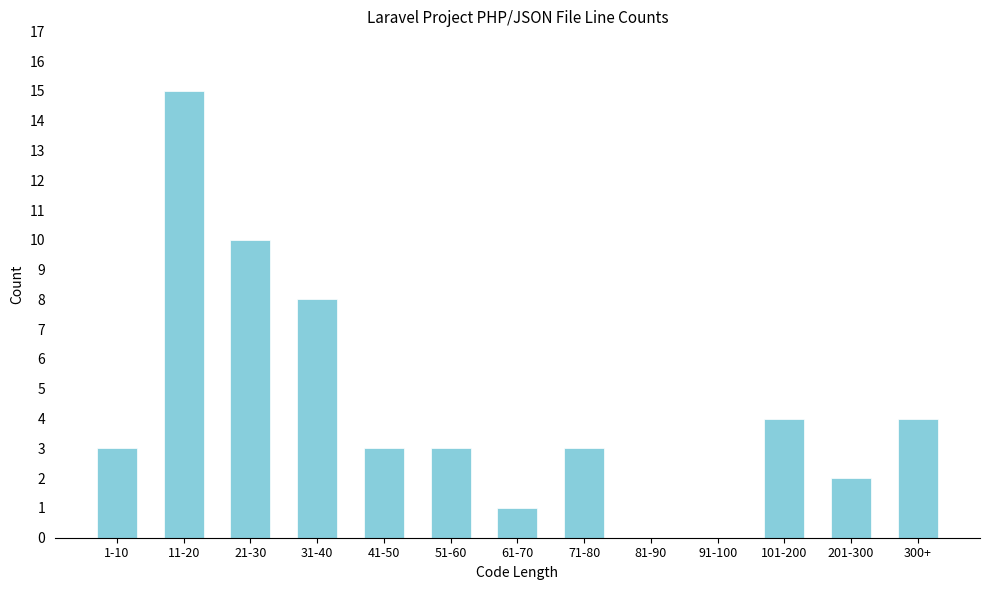

Reading left to right, list all the values displayed in this chart.

1-10=3	11-20=15	21-30=10	31-40=8	41-50=3	51-60=3	61-70=1	71-80=3	81-90=0	91-100=0	101-200=4	201-300=2	300+=4